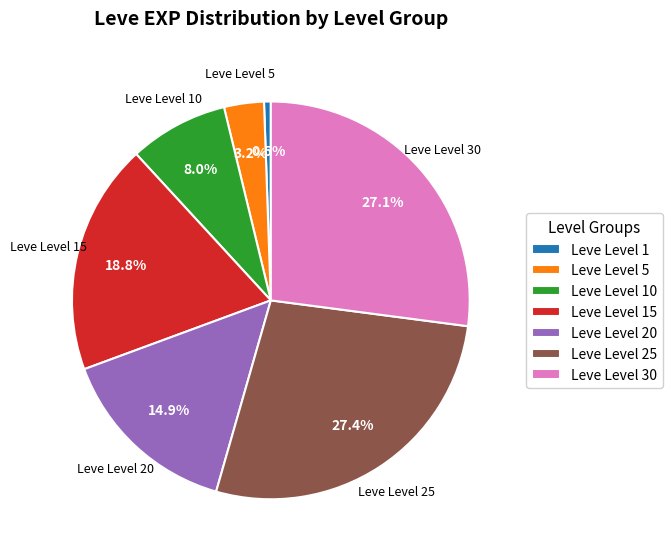

Does any single category account for the majority?

No